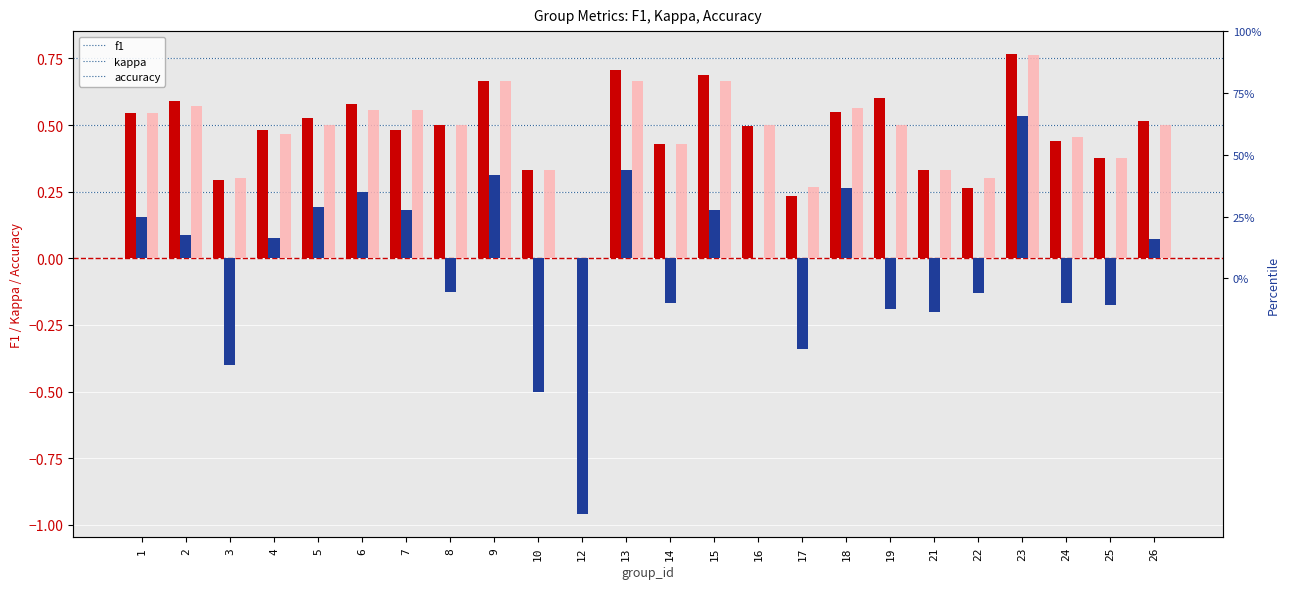

What value does the accuracy series have at 3?

0.3